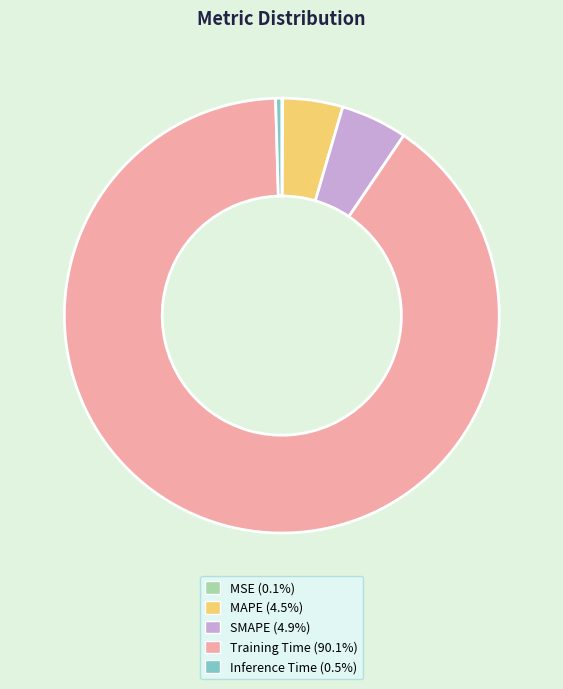

Which category has the biggest portion of the pie?

Training Time